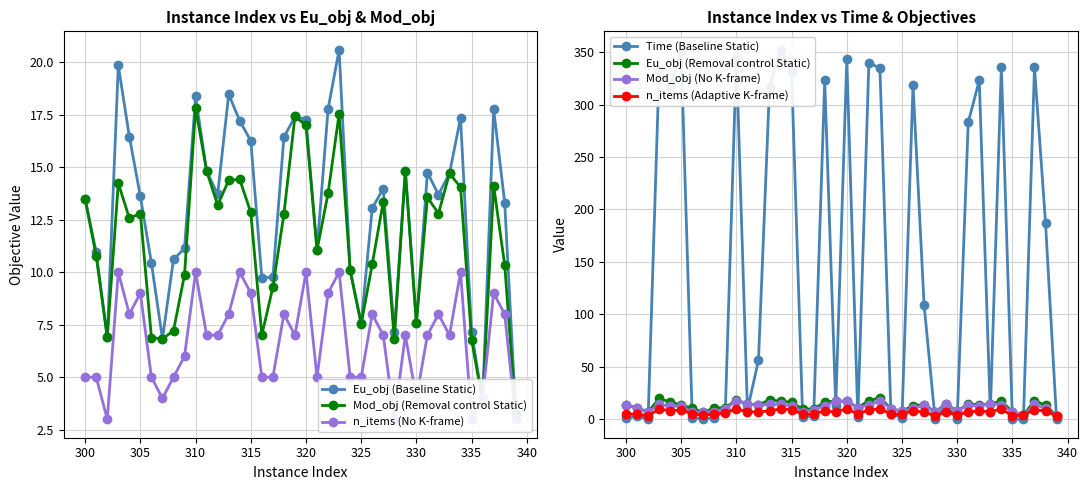

True or false: Mod_obj has more than 0 interior local peaks.

True